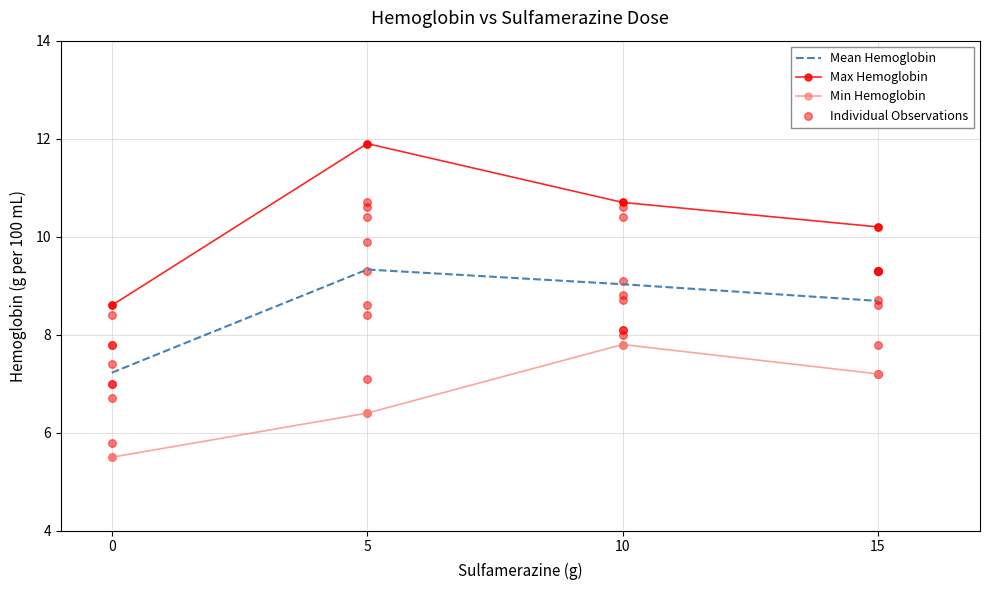

At which category is the sum across all series the highest?

5